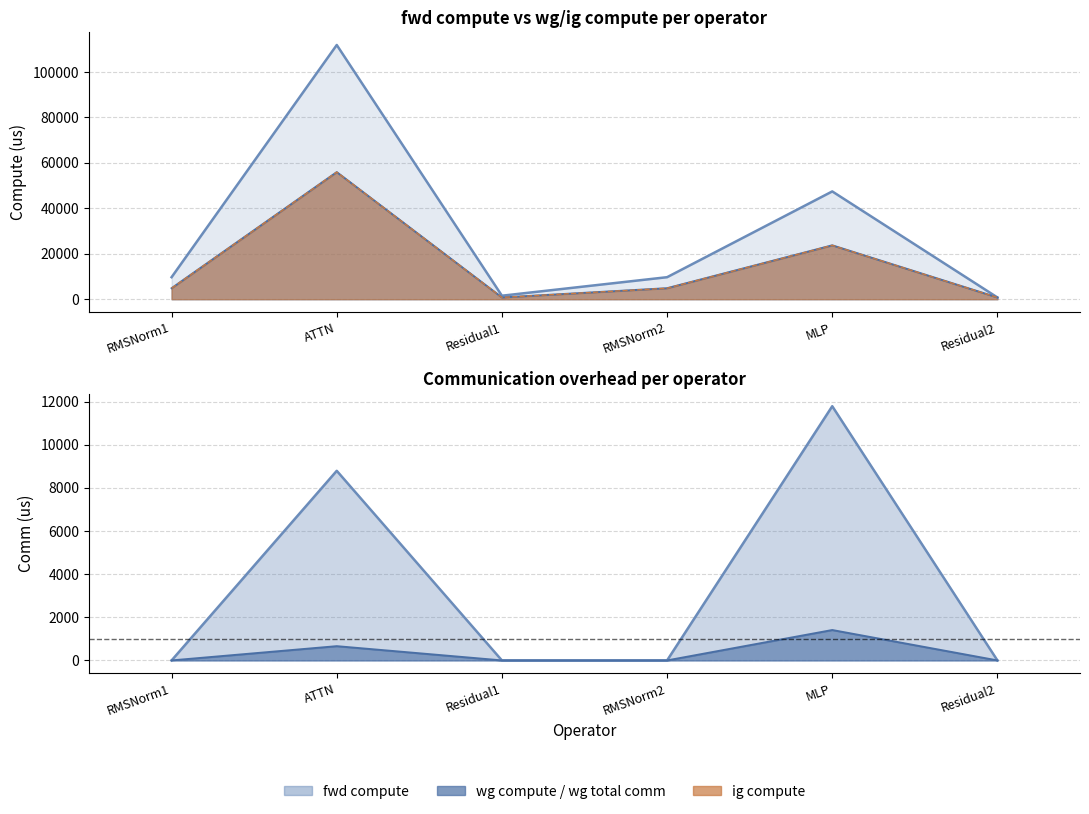

What is the difference between the maximum and minimum values in the wg total comm series?

11785.3